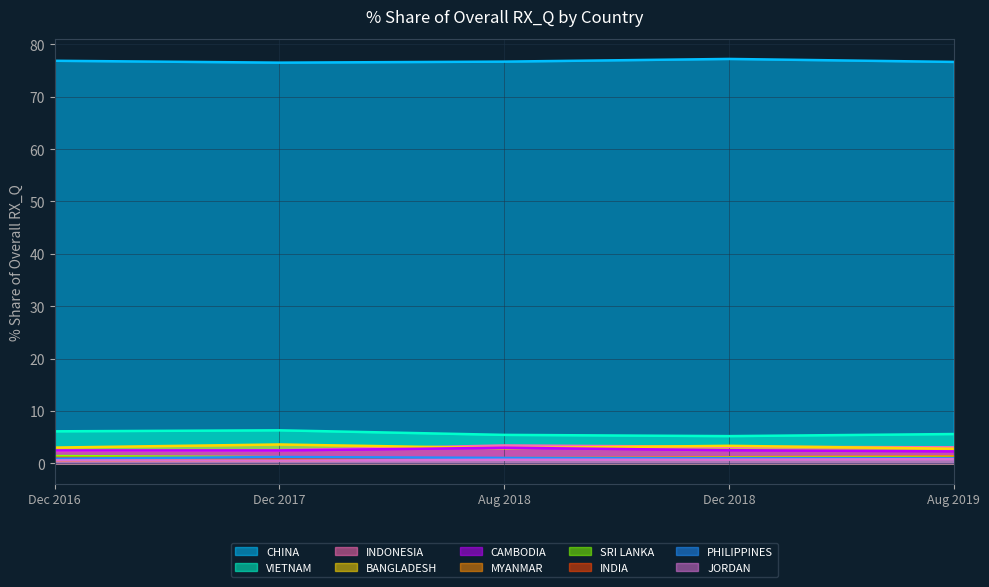

Is the value of SRI LANKA at Dec 2017 greater than the value of INDONESIA at Aug 2019?

No